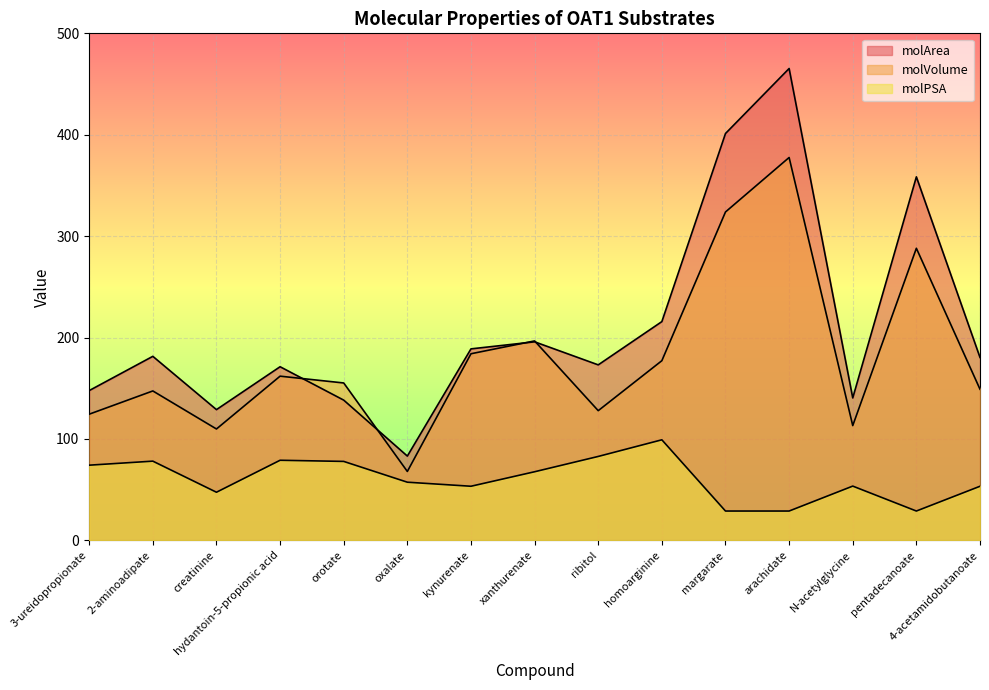

True or false: molVolume has more than 2 points higher than both neighbors.

True